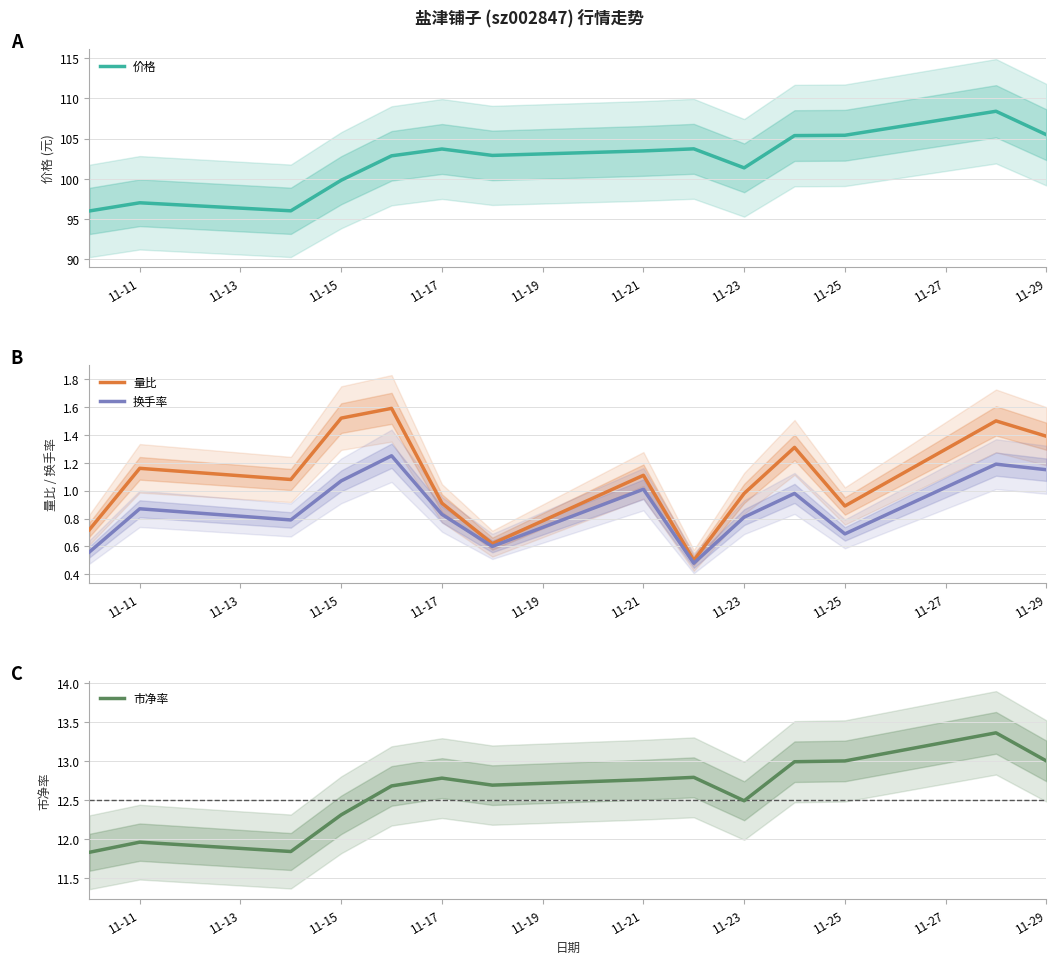

Where does the 市净率 series first go above 12?

11-15